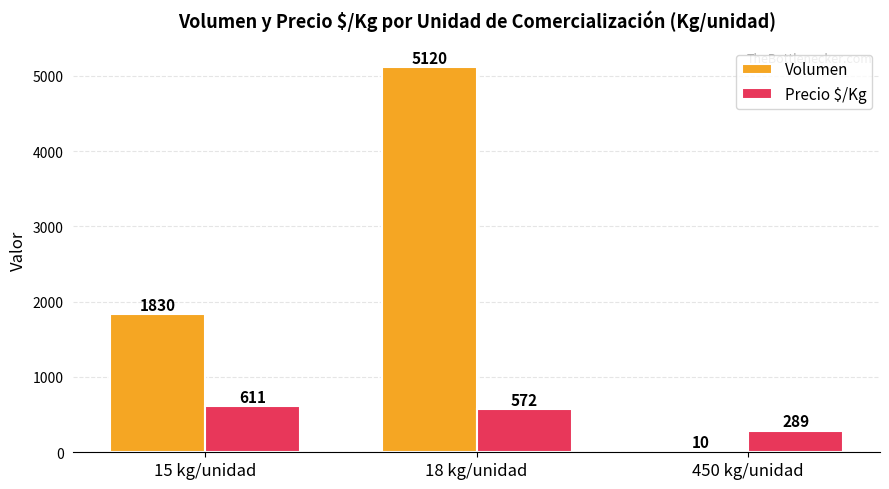

Which series has the widest spread of values?

Volumen